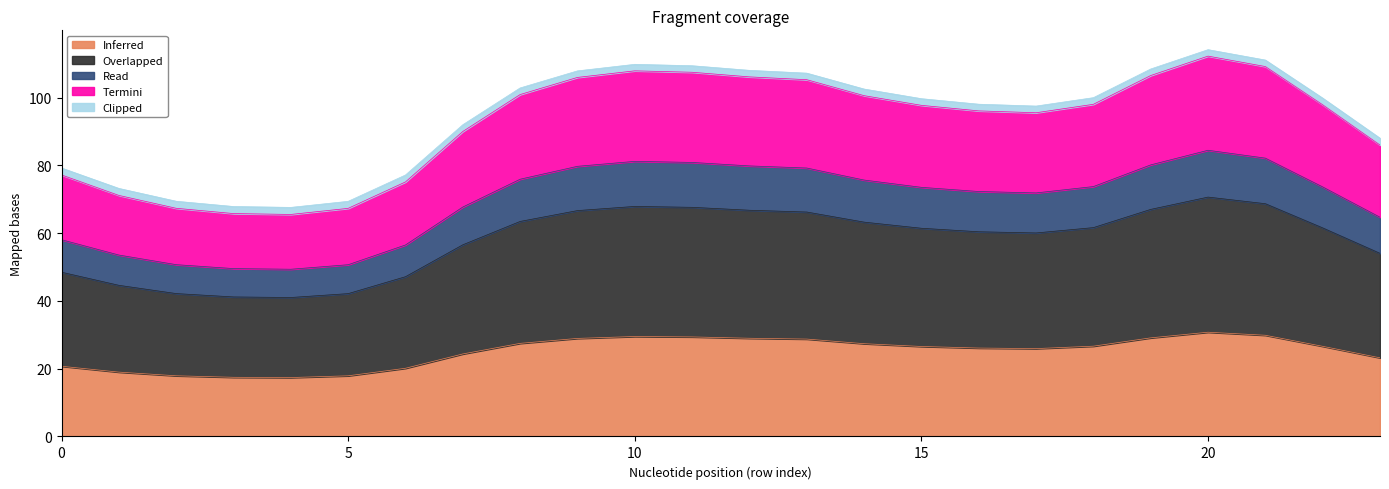

At how many categories does at least one series exceed 75?

19